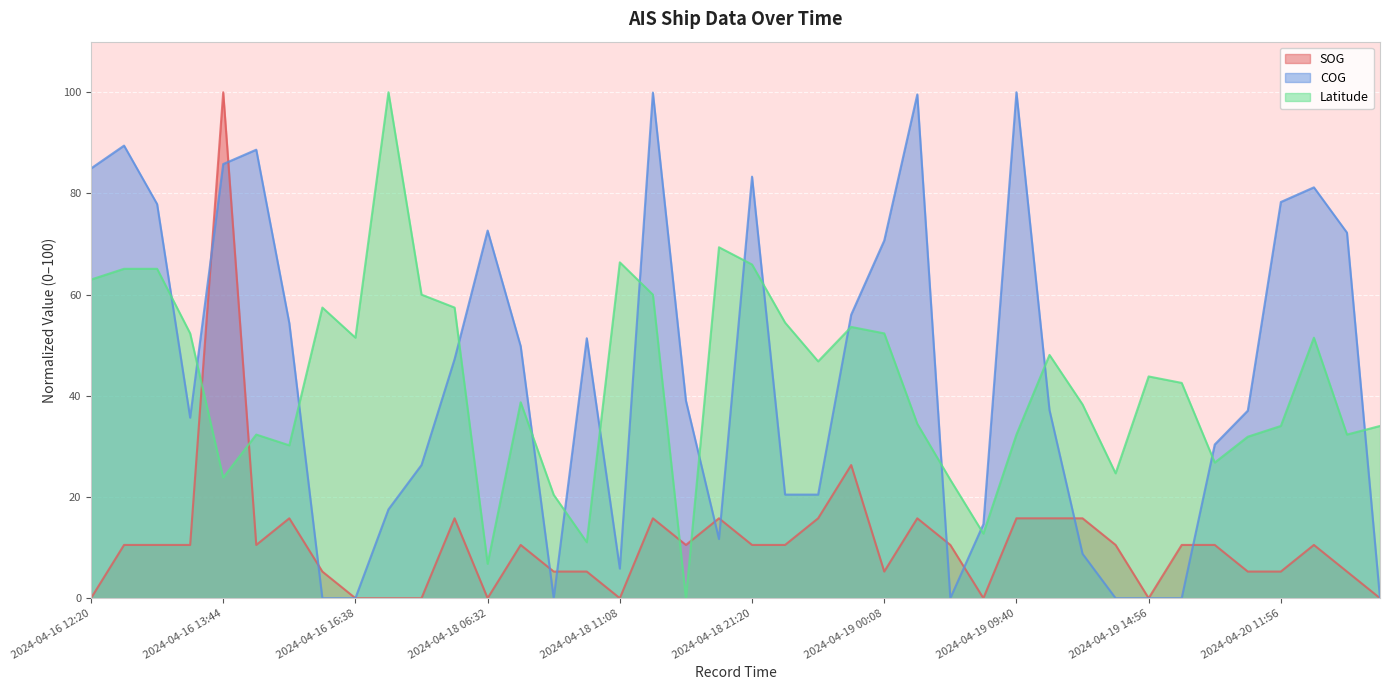

At which label is COG closest to 50?

2024-04-18 07:20